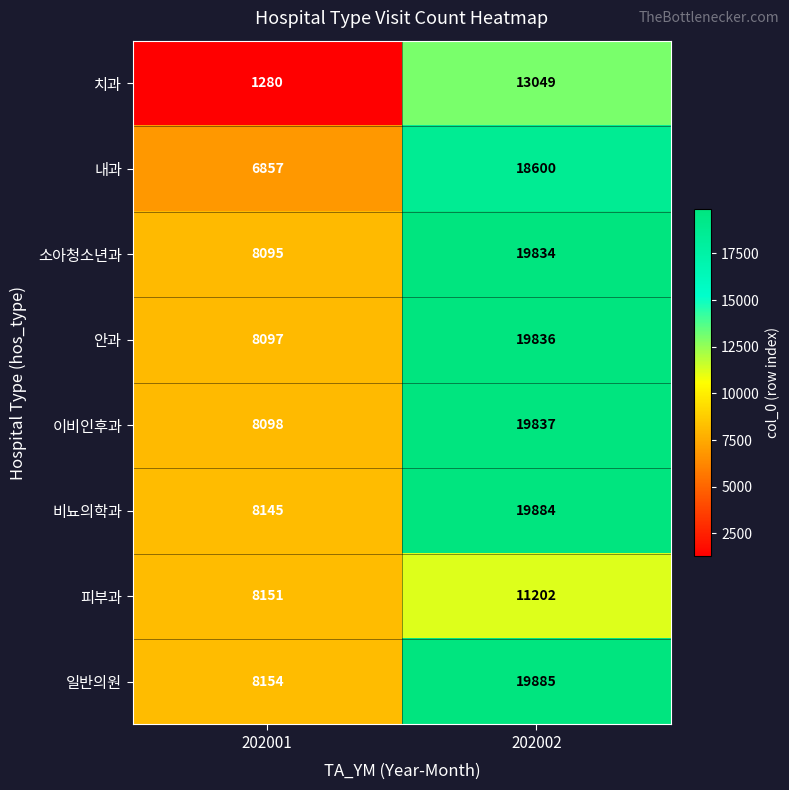

What is the difference between the maximum and minimum values in the 내과 series?

11743